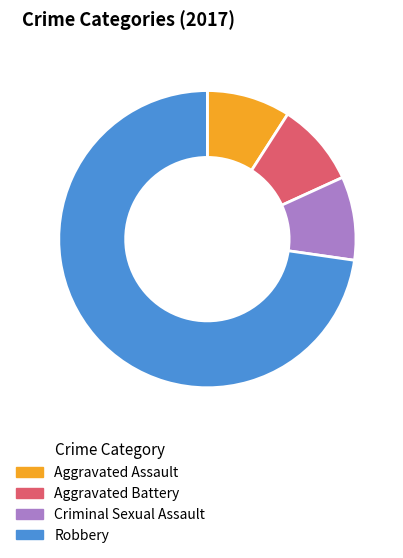

Is Aggravated Assault the majority of the pie?

No